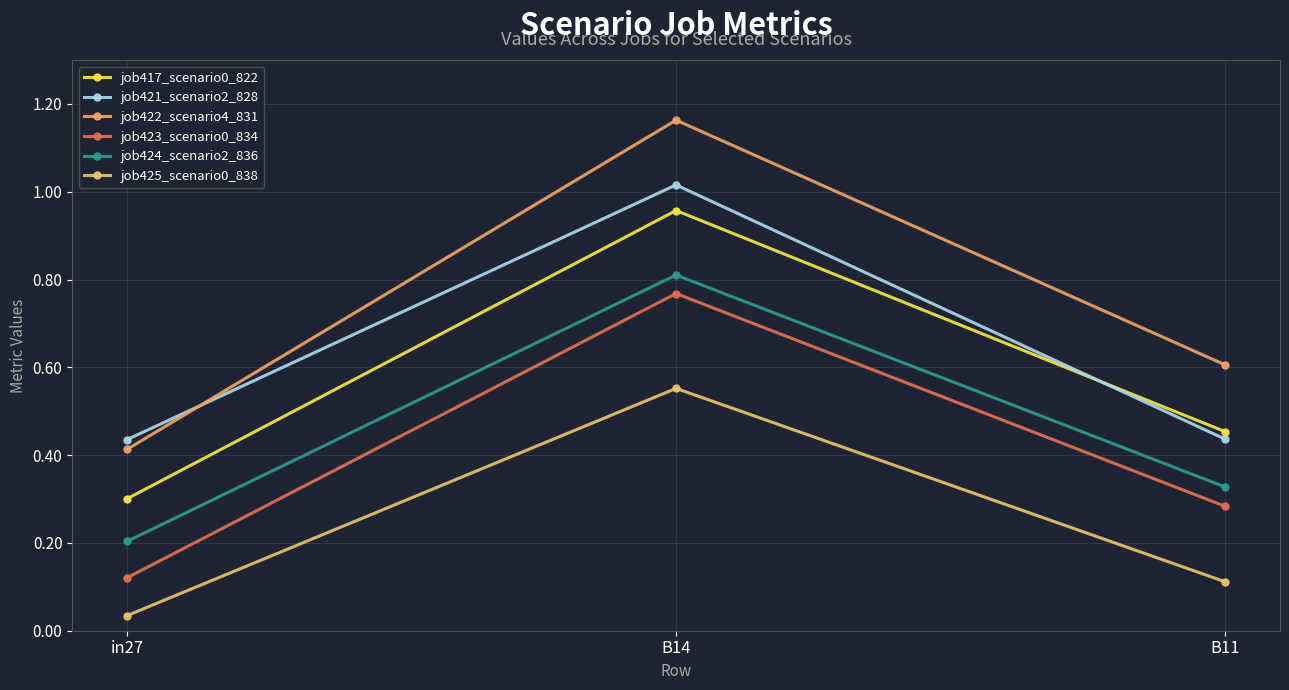

Is it true that job425_scenario0_838 equals 0.2 at B11?

False